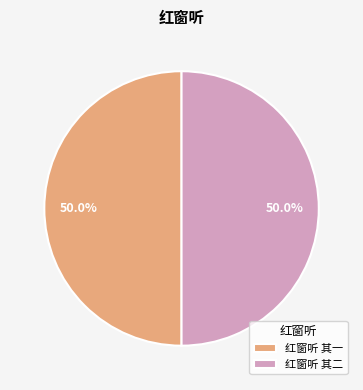

What portion of the pie excludes 红窗听 其二?

50.0%